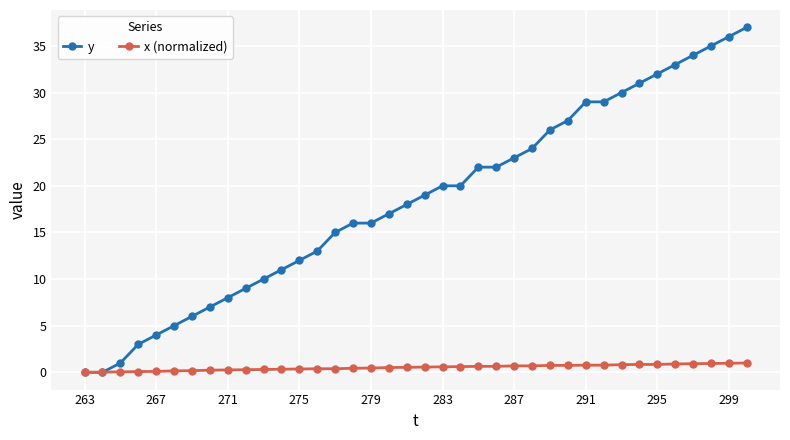

What is the value of the y point at the 16th from the left?

16.0